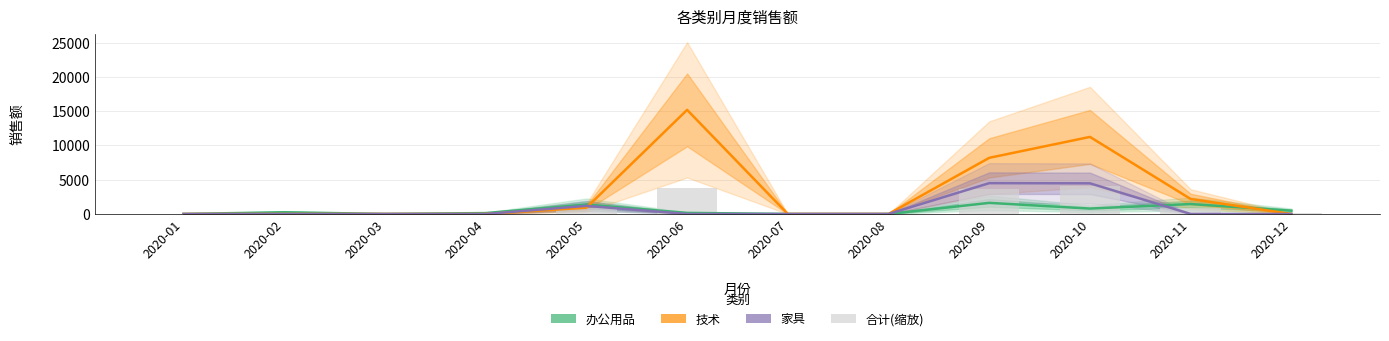

How many categories are shown in the chart?

12